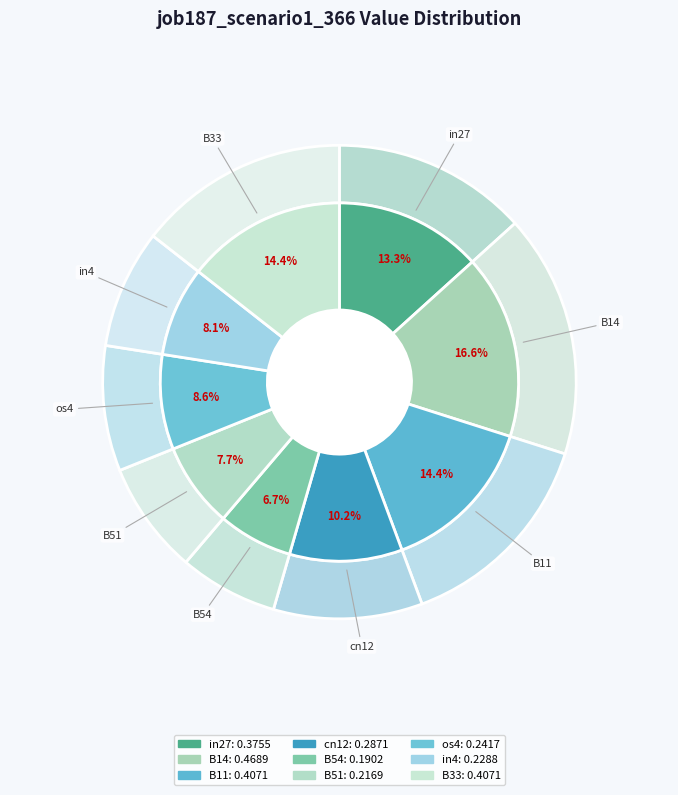

Does in4 represent more than half of the total?

No